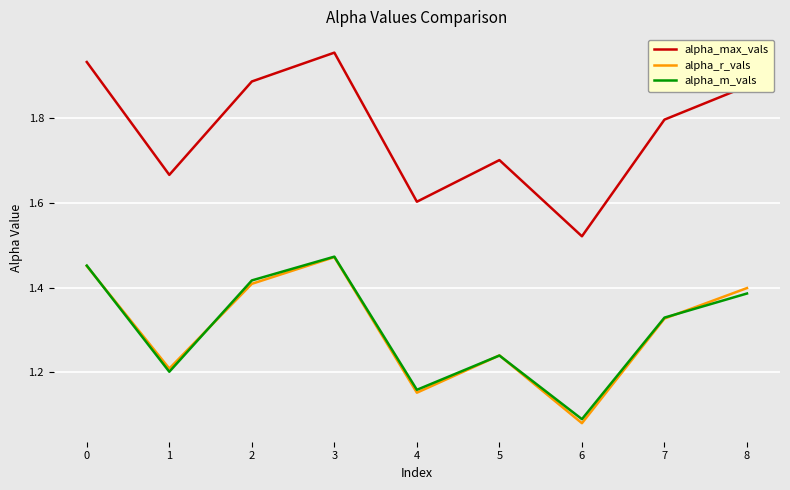

At which category does the chart reach its minimum across all series?

6